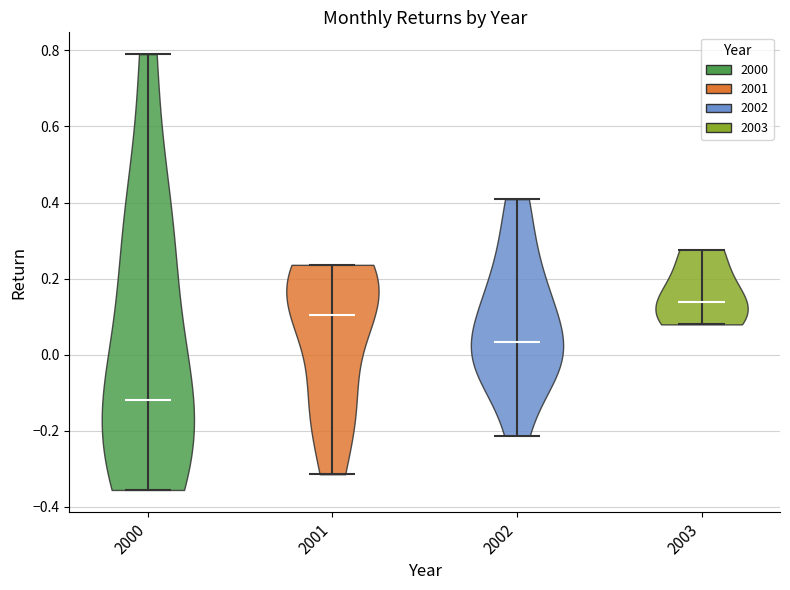

Reading left to right, read every violin against the y-axis: where its median line is, and the lowest and highest points it reaches. The values are not printed on the chart, so give them approximately, as read against the axis.

2000: median line -0.12, lowest point -0.36, highest point 0.80
2001: median line 0.10, lowest point -0.32, highest point 0.24
2002: median line 0.04, lowest point -0.22, highest point 0.40
2003: median line 0.14, lowest point 0.08, highest point 0.28